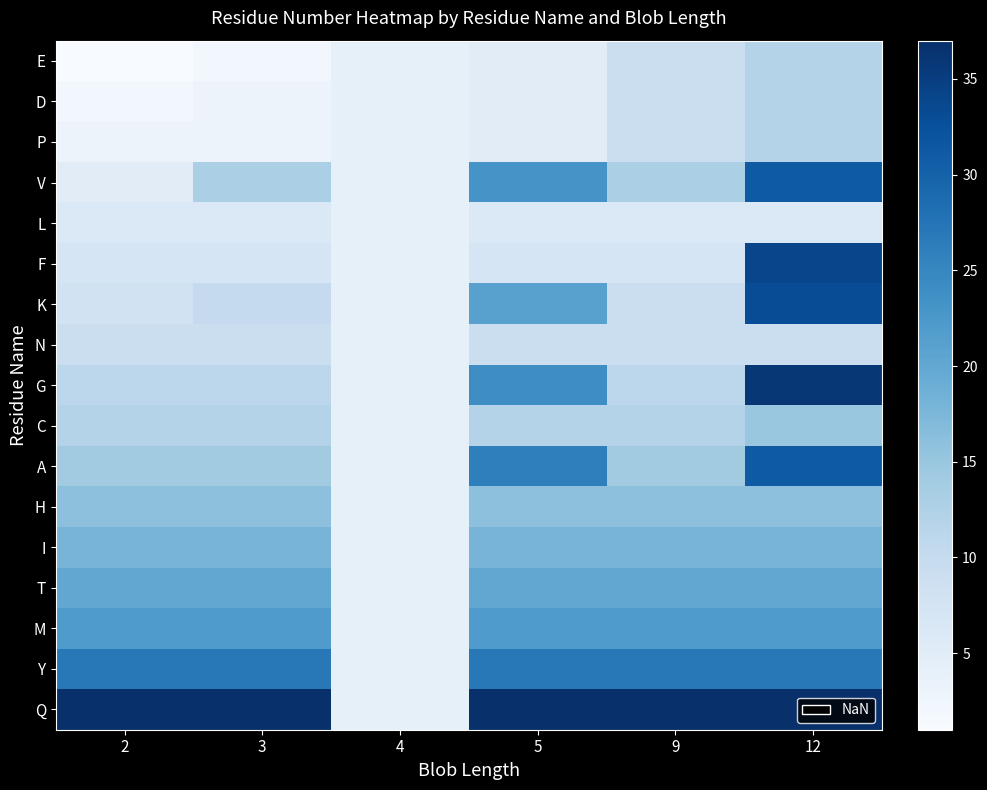

Which series changed the most between 2 and 12?

F